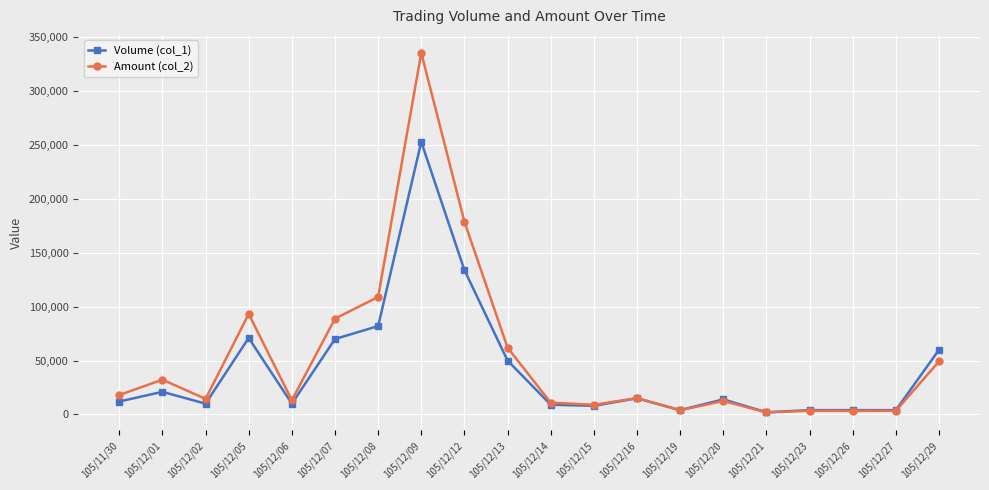

Does the chart display data point markers on the line(s)?

Yes